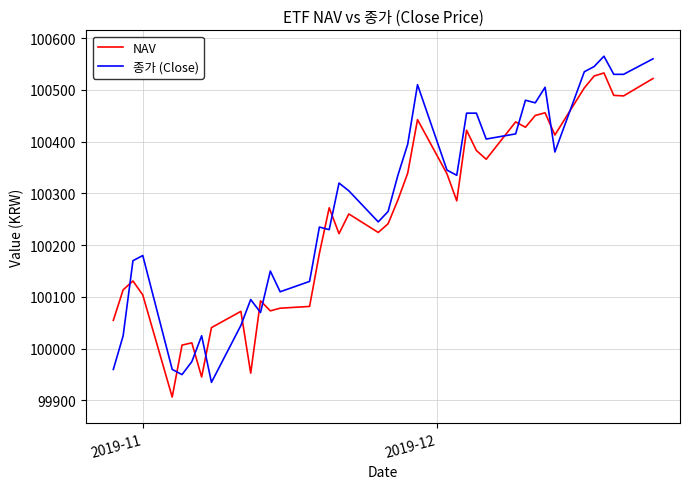

What is the lowest value of the NAV series?

99906.6